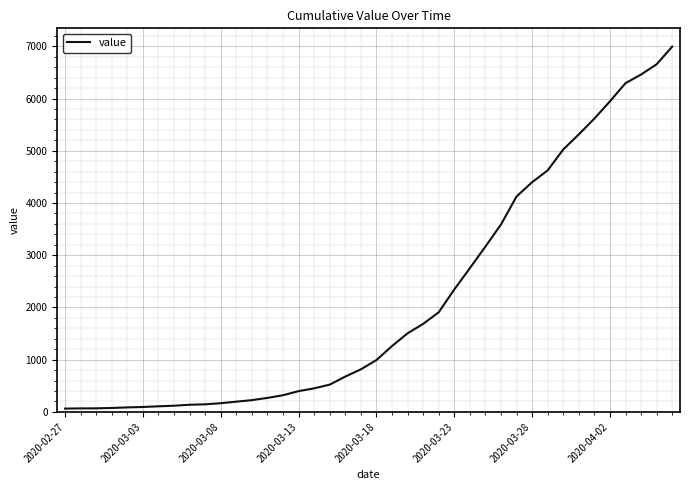

What is the difference between the maximum and minimum values?

6931